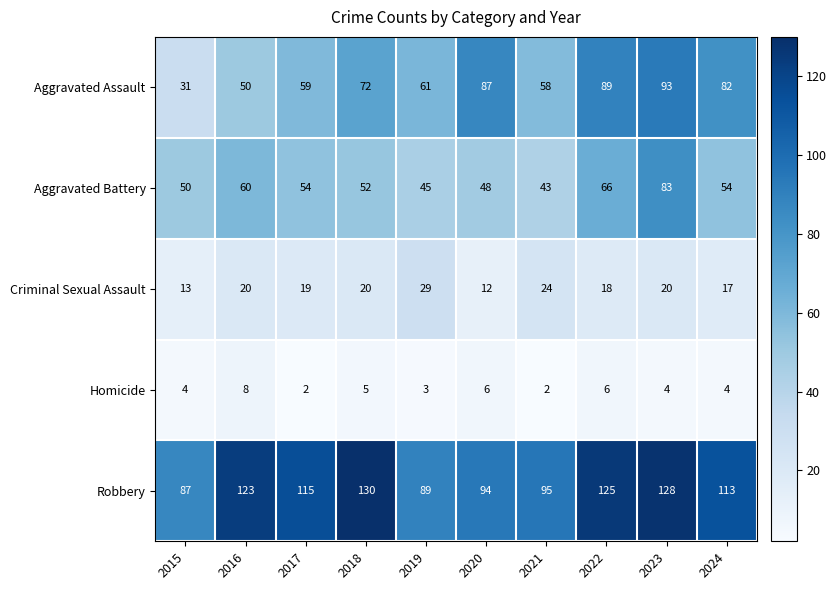

Which series changed the most between 2019 and 2020?

Aggravated Assault